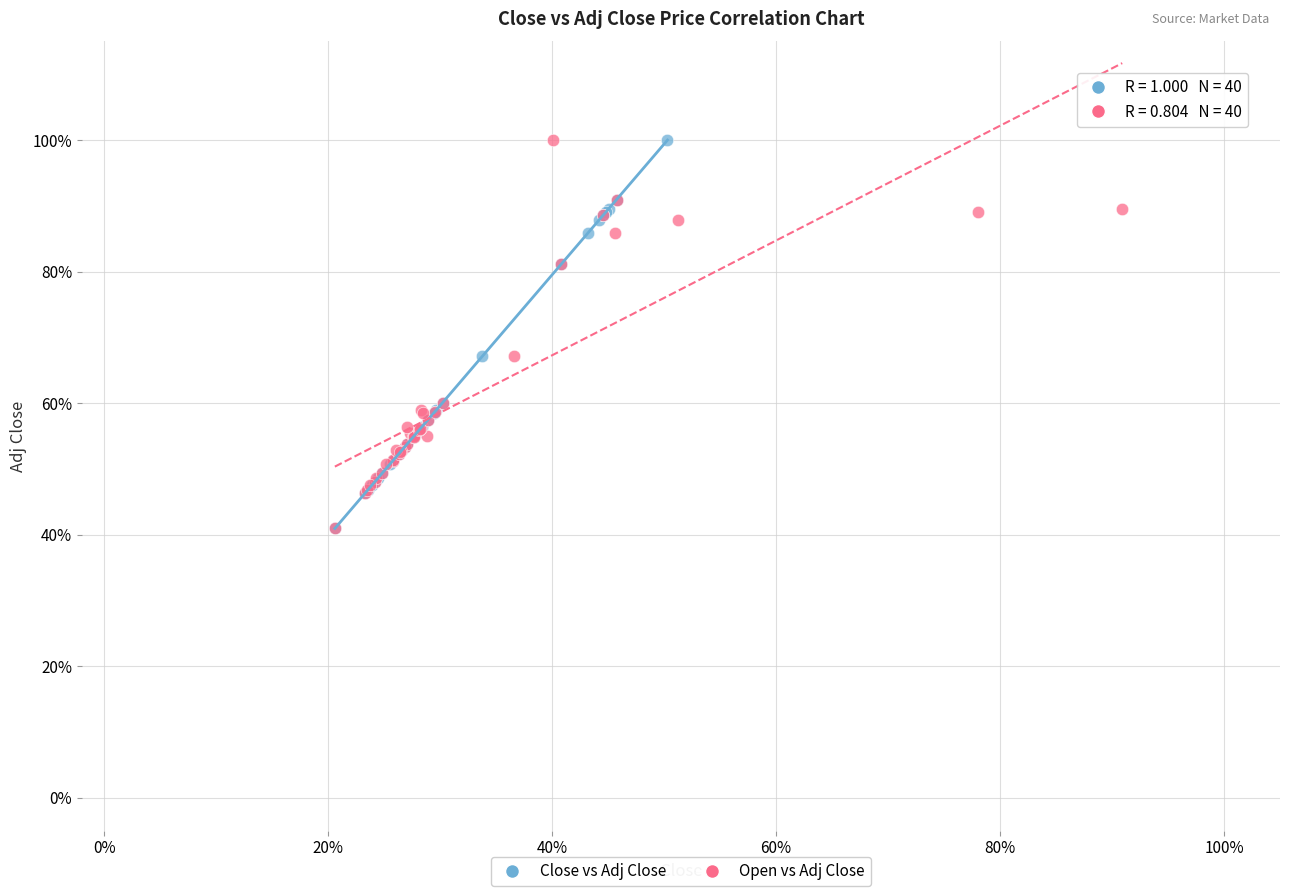

What are all the series names shown in the legend?

Close vs Adj Close, Open vs Adj Close